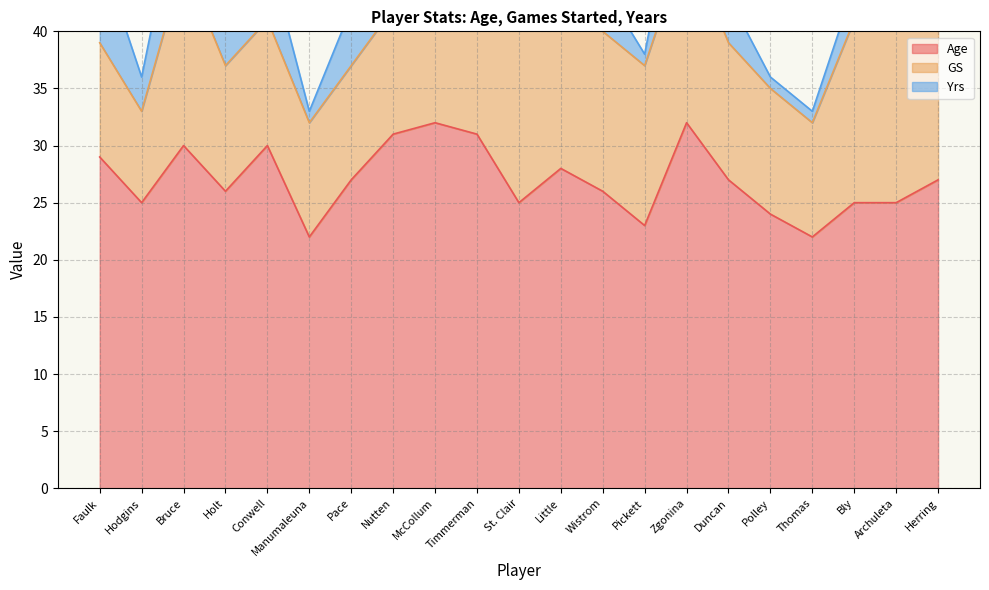

Reading left to right, list all the values displayed in this chart.

Age: Faulk=29	Hodgins=25	Bruce=30	Holt=26	Conwell=30	Manumaleuna=22	Pace=27	Nutten=31	McCollum=32	Timmerman=31	St. Clair=25	Little=28	Wistrom=26	Pickett=23	Zgonina=32	Duncan=27	Polley=24	Thomas=22	Bly=25	Archuleta=25	Herring=27
GS: Faulk=10	Hodgins=8	Bruce=16	Holt=11	Conwell=11	Manumaleuna=10	Pace=10	Nutten=11	McCollum=16	Timmerman=16	St. Clair=16	Little=15	Wistrom=14	Pickett=14	Zgonina=16	Duncan=12	Polley=11	Thomas=10	Bly=16	Archuleta=16	Herring=16
Yrs: Faulk=8	Hodgins=3	Bruce=8	Holt=3	Conwell=6	Manumaleuna=1	Pace=5	Nutten=7	McCollum=7	Timmerman=7	St. Clair=1	Little=4	Wistrom=4	Pickett=1	Zgonina=9	Duncan=4	Polley=1	Thomas=1	Bly=3	Archuleta=1	Herring=5